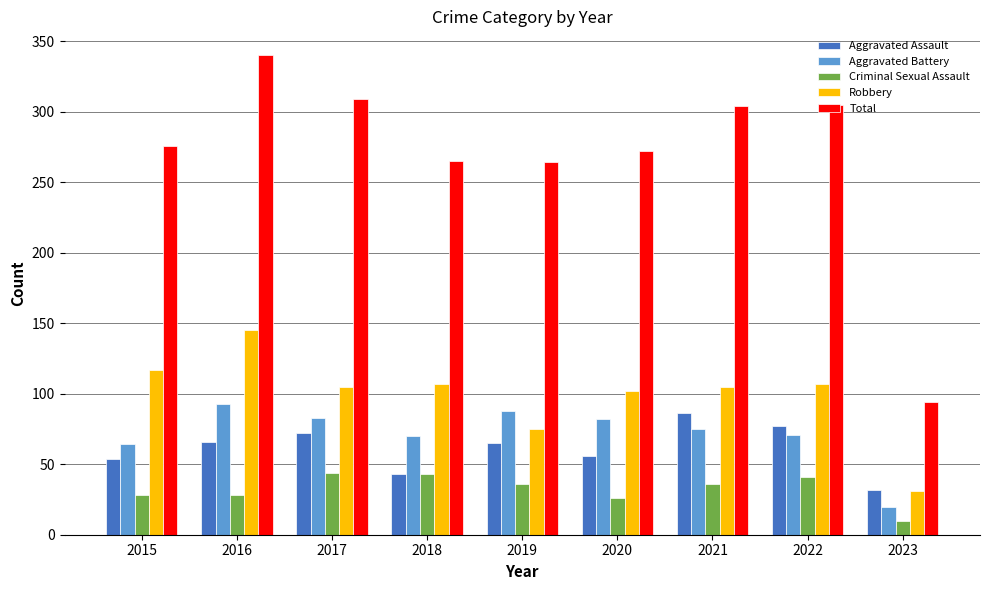

What is the minimum value for Aggravated Battery?

20